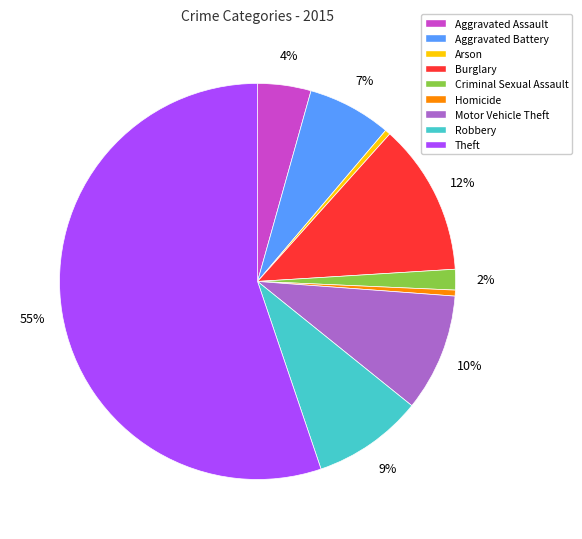

The Homicide slice represents 0% of the pie. True or false?

True